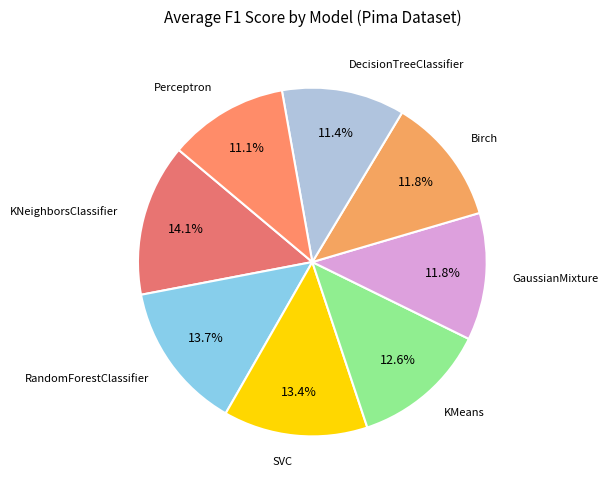

What is the largest slice in the pie chart?

KNeighborsClassifier